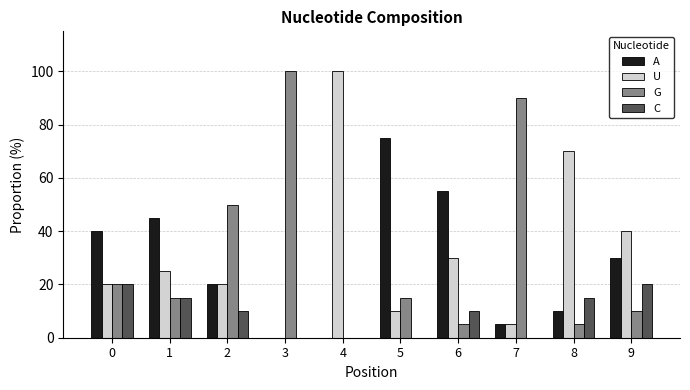

What are all the series names shown in the legend?

A, U, G, C